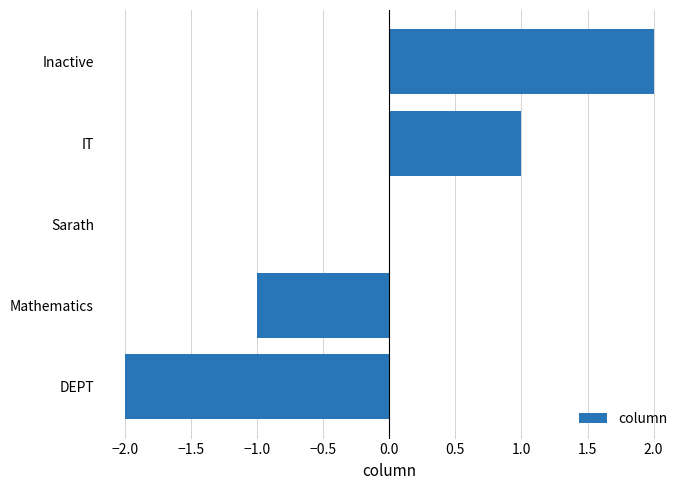

Which has a higher value, IT or DEPT?

IT